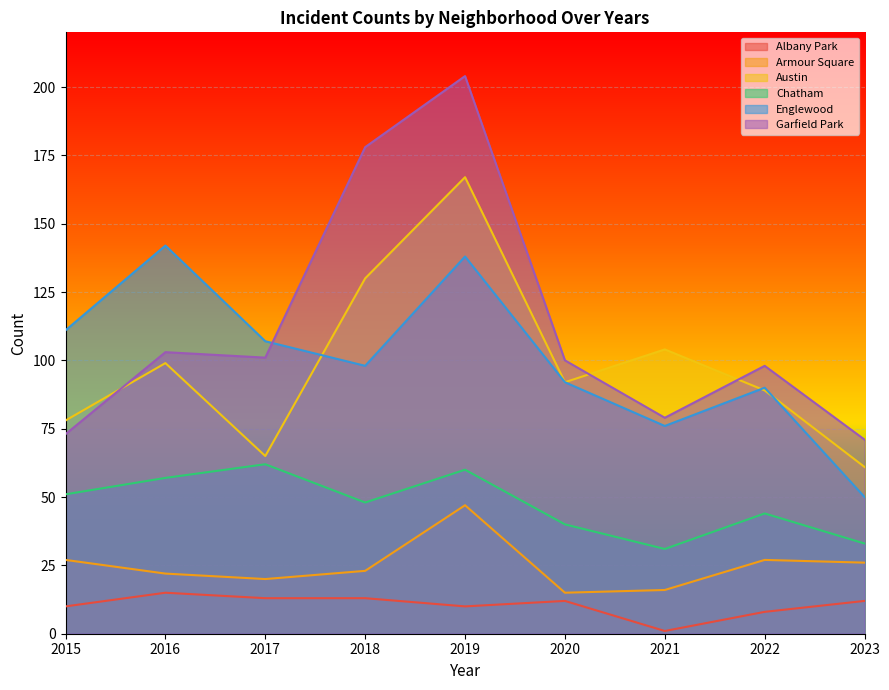

The value of Armour Square at 2023 is 26. True or false?

True